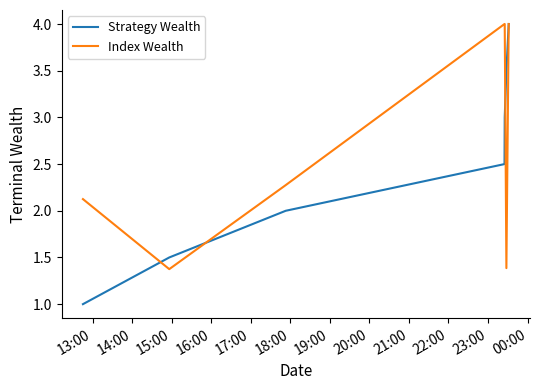

Which series has the largest total across all categories?

Index Wealth